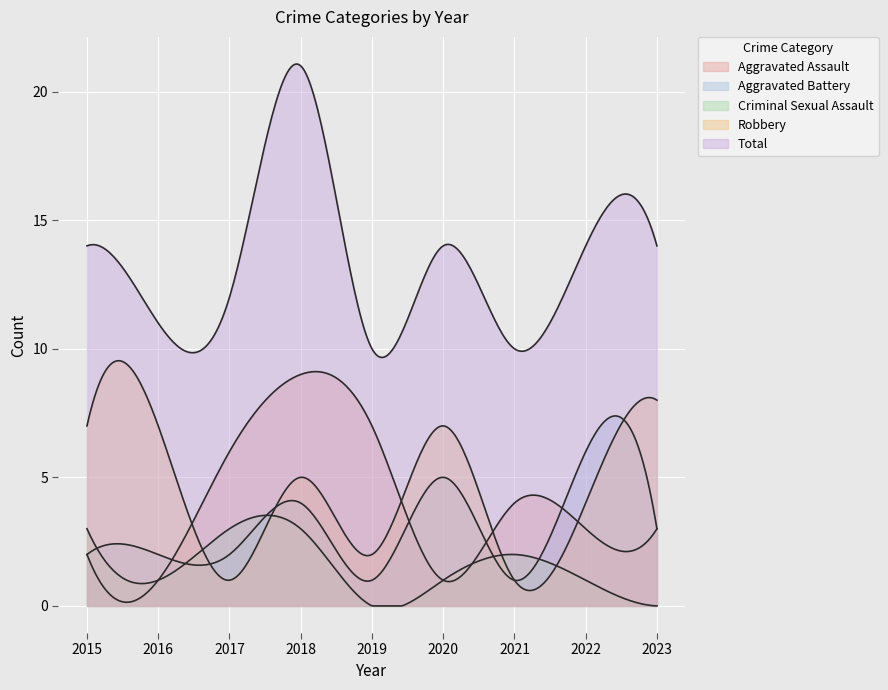

True or false: Robbery has a value of 2 at 2019.

True